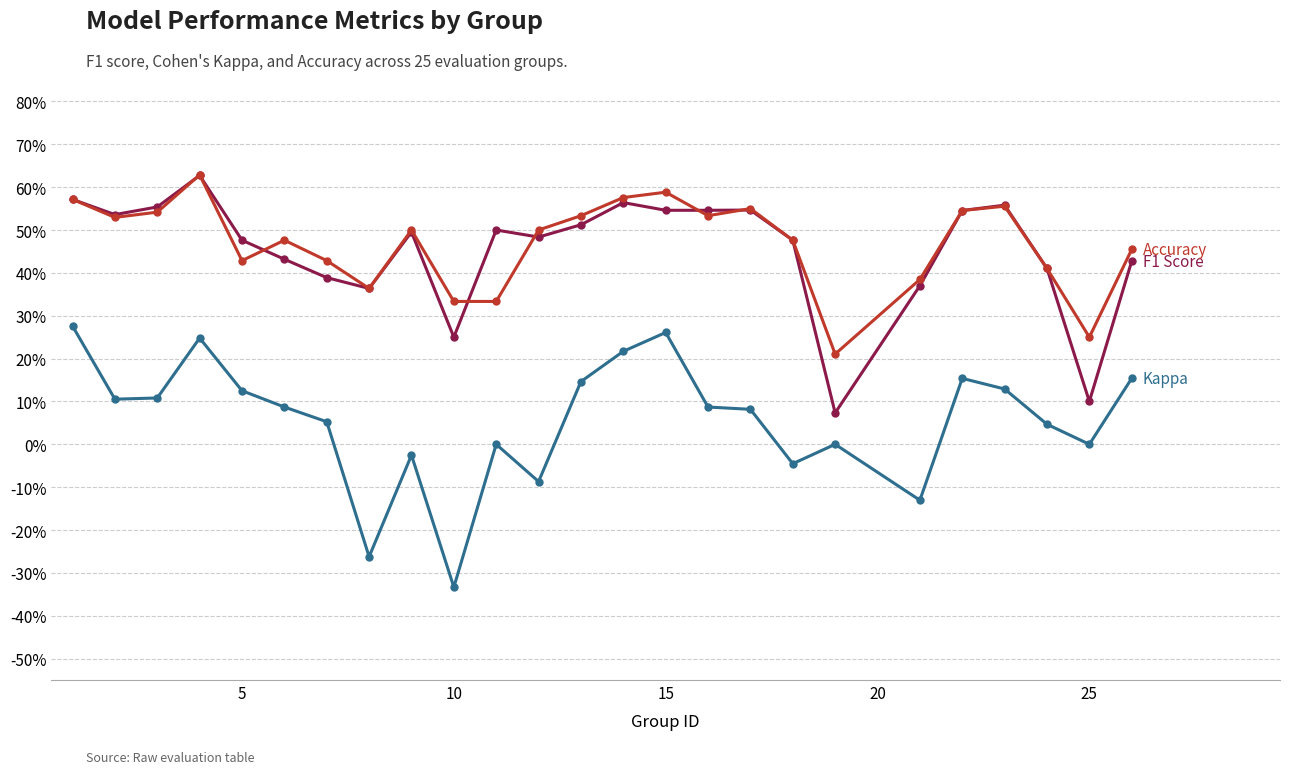

Does the chart have visible grid lines?

Yes